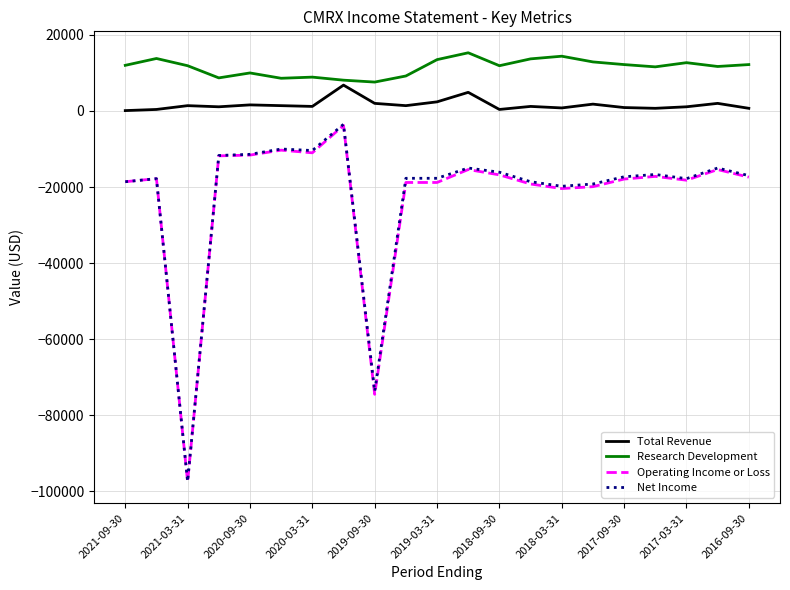

Which series has the largest total across all categories?

Research Development